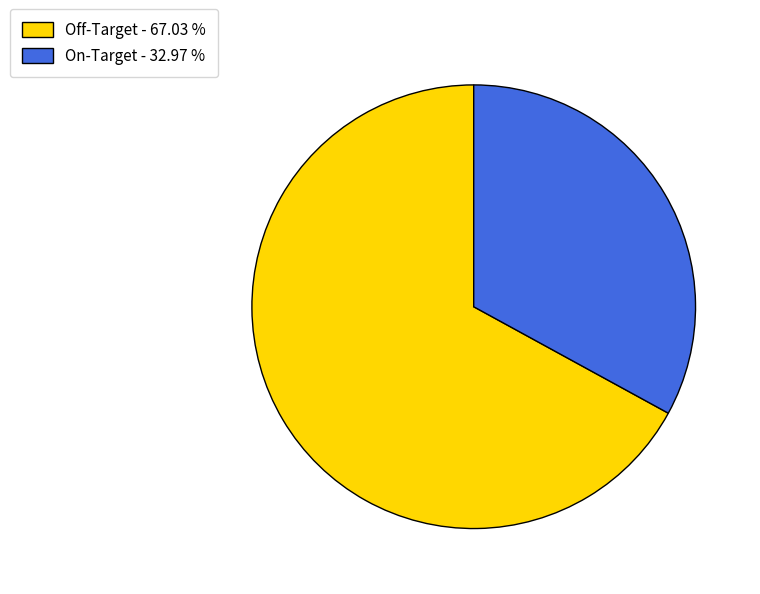

Does any single category account for the majority?

Yes